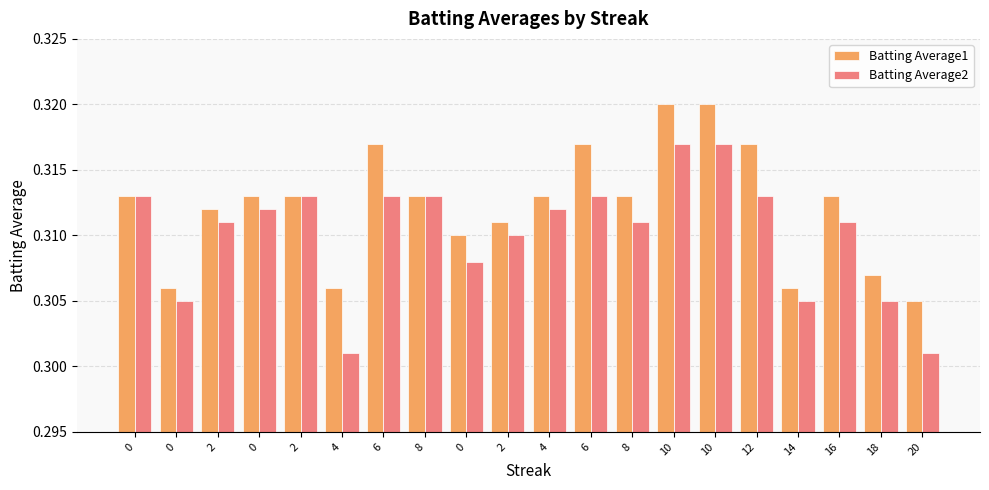

At which label is Batting Average1 closest to 0?

20